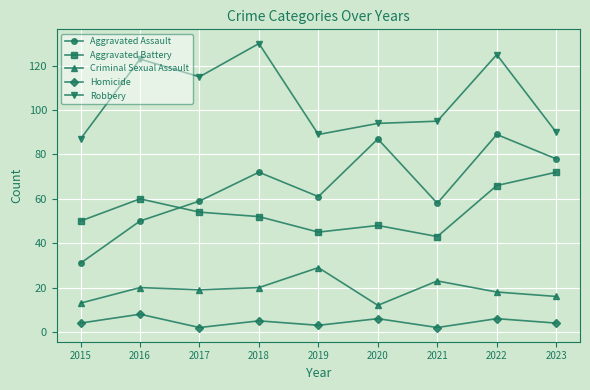

Which series has the largest range (max minus min)?

Aggravated Assault